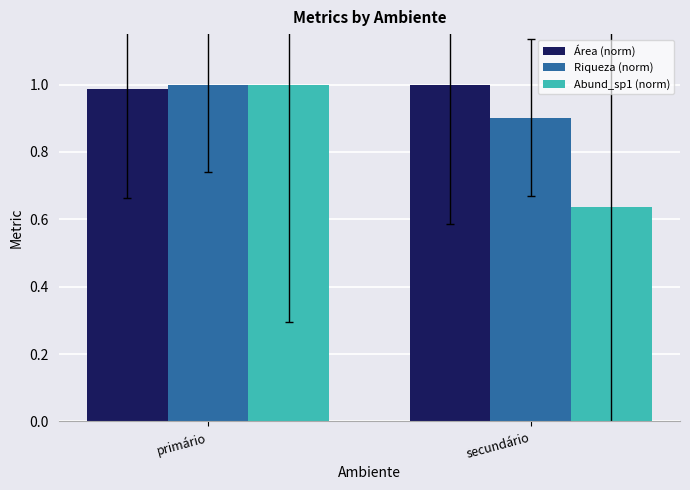

Is it true that Abund_sp1 (norm) equals 1.0 at primário?

True